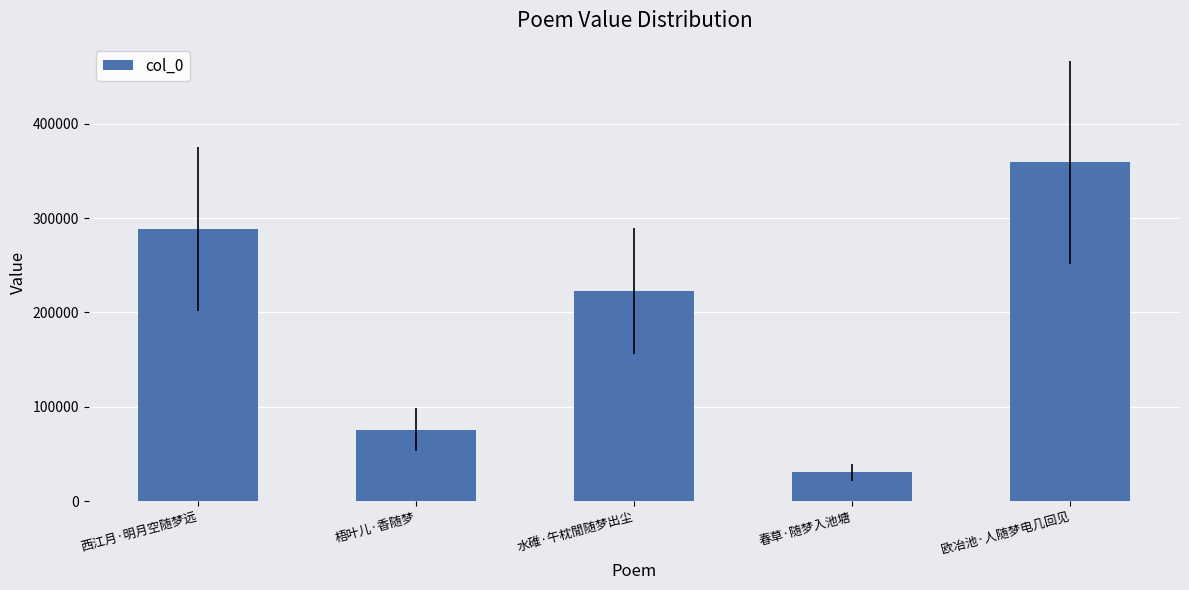

At which category does the chart reach its peak across all series?

欧冶池·人随梦电几回见